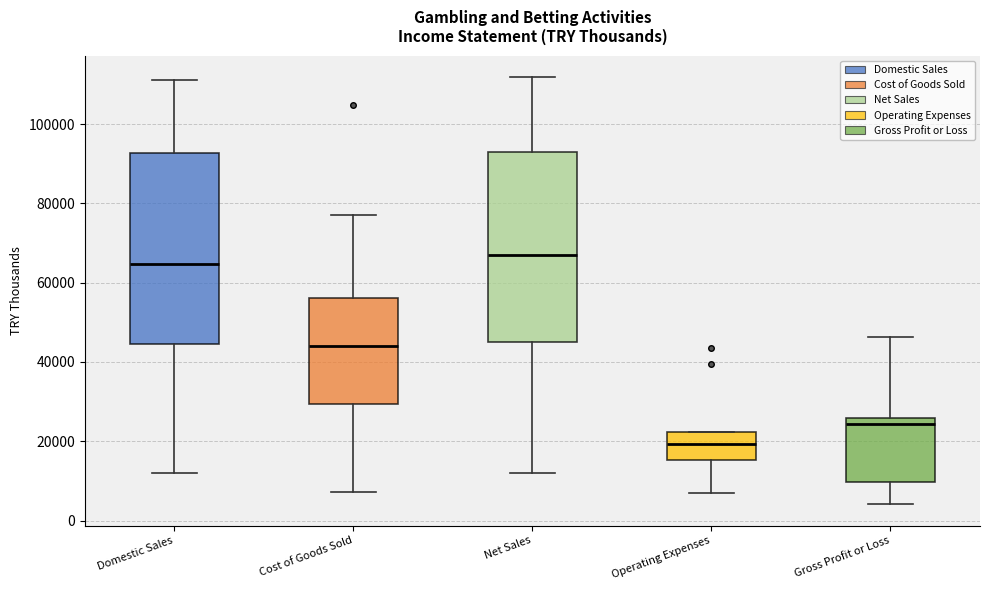

Reading left to right, transcribe this box plot: for each box, give where its median line is, the range the box spans, and where its two whiskers end, as read against the y-axis. The values are not printed on the chart, so give them approximately, as read against the axis.

Domestic Sales: median 64000, box 44000 to 92000, whiskers 12000 to 112000
Cost of Goods Sold: median 44000, box 30000 to 56000, whiskers 8000 to 78000
Net Sales: median 66000, box 46000 to 92000, whiskers 12000 to 112000
Operating Expenses: median 20000, box 16000 to 22000, whiskers 6000 to 22000
Gross Profit or Loss: median 24000, box 10000 to 26000, whiskers 4000 to 46000